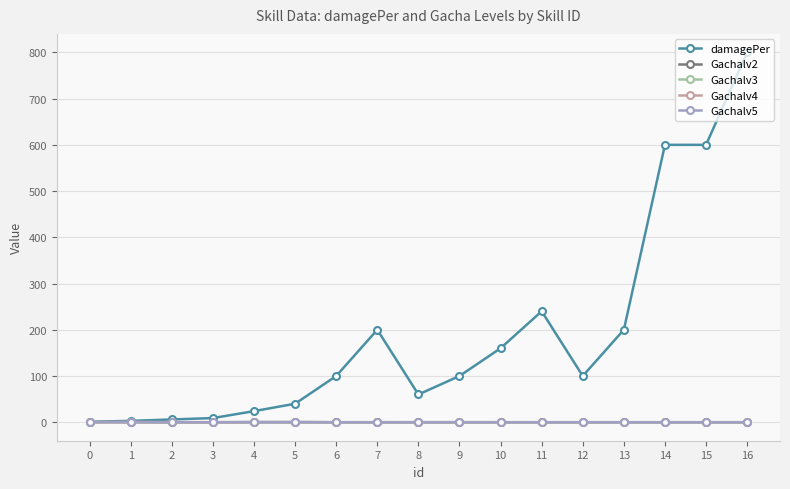

The value of Gachalv3 at 12 is 0.0. True or false?

True